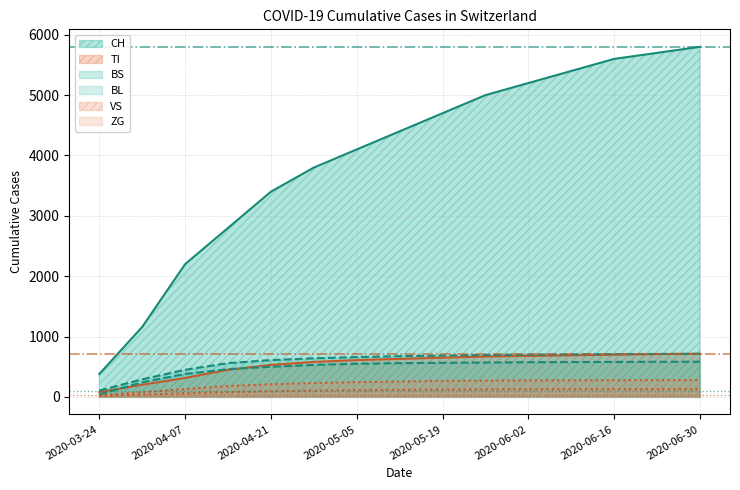

Between 2020-06-02 and 2020-06-09, which series saw the biggest shift?

CH